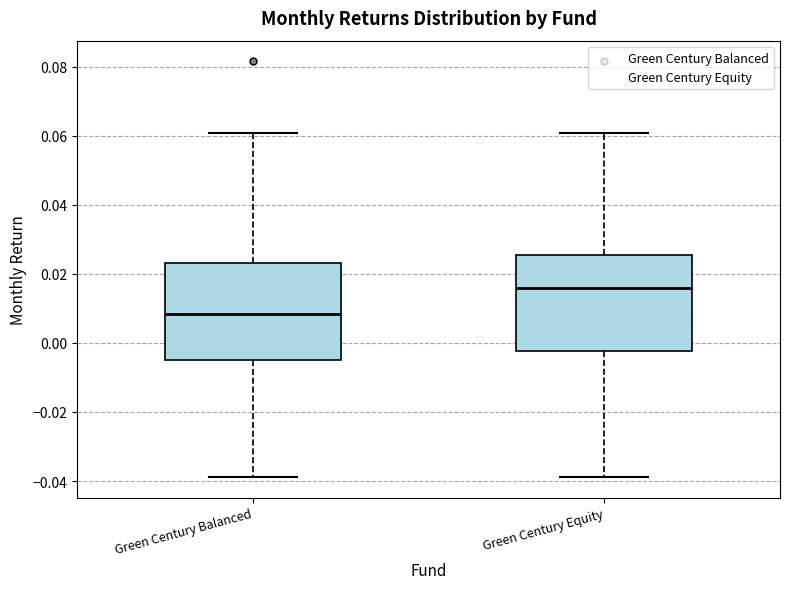

Which box has the highest median line?

Green Century Equity